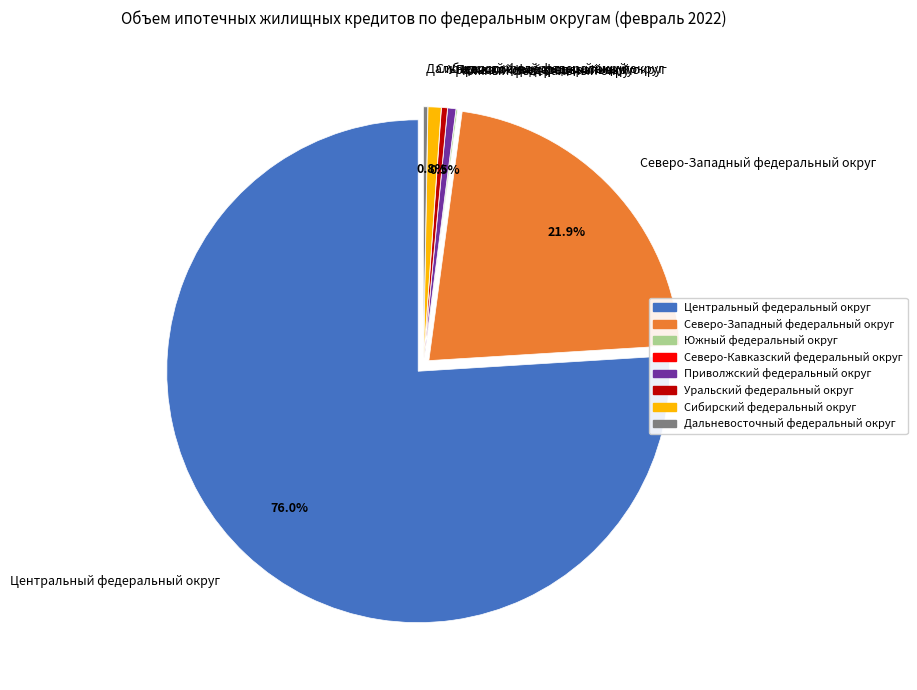

Combined, do Сибирский федеральный округ and Уральский федеральный округ account for over 50%?

No